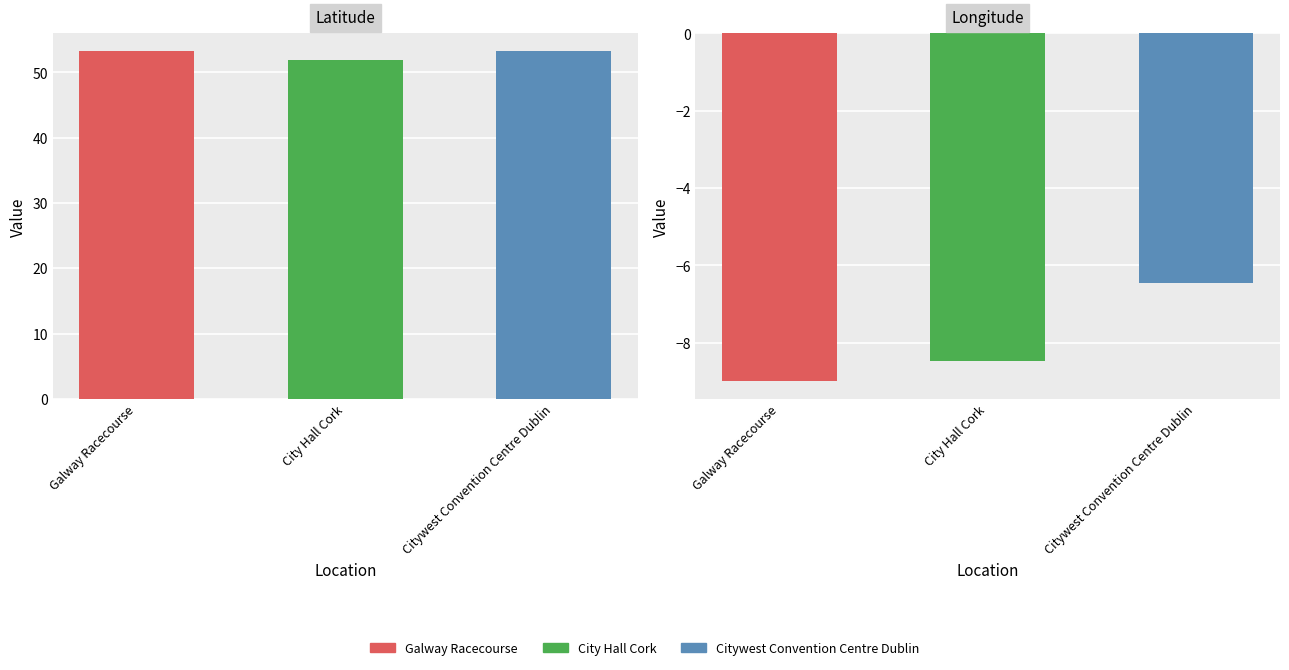

What value does the Latitude series have at City Hall Cork?

51.9